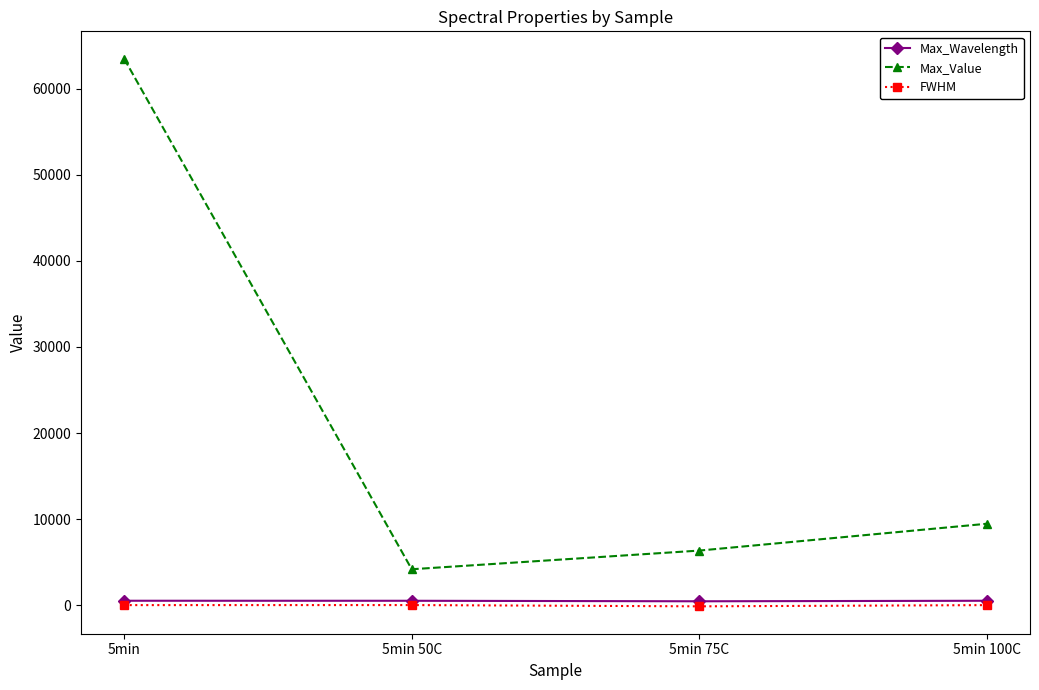

At which category is the sum across all series the highest?

5min